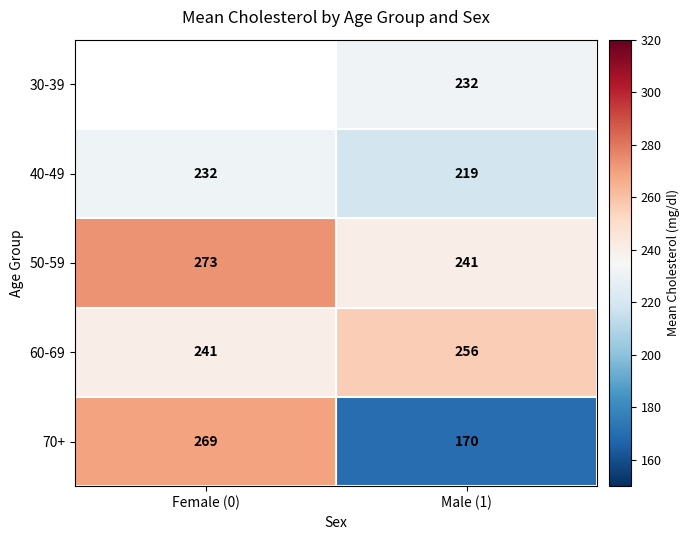

Is the value of 40-49 at Male (1) greater than the value of 60-69 at Male (1)?

No